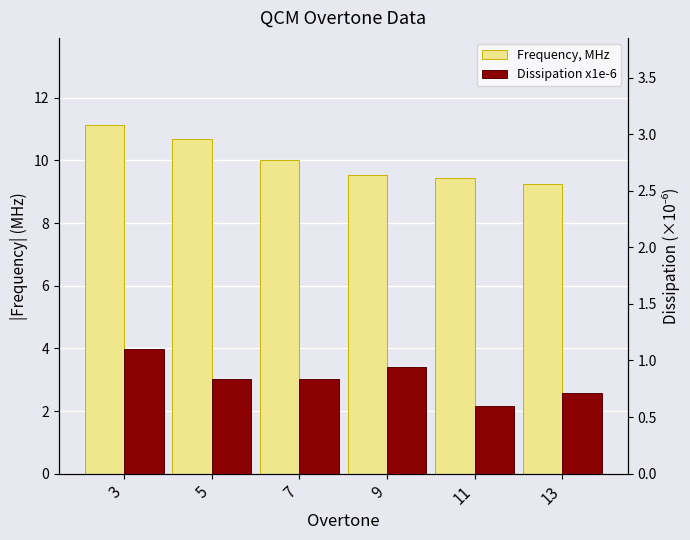

The Dissipation x1e-6 series shows 0.7 at 13. True or false?

True